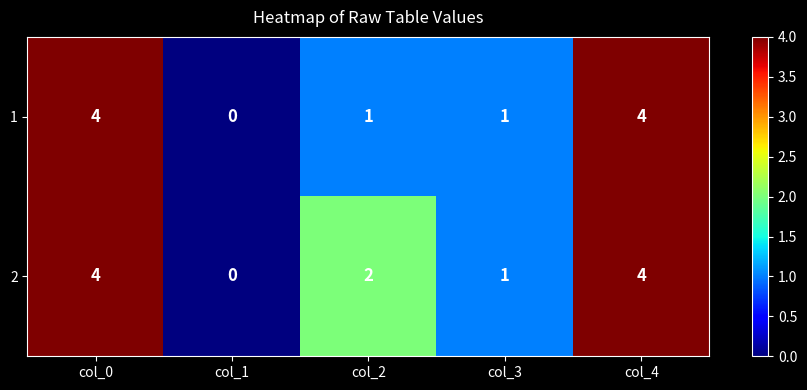

Rank the series by their average value, from lowest to highest.

1, 2